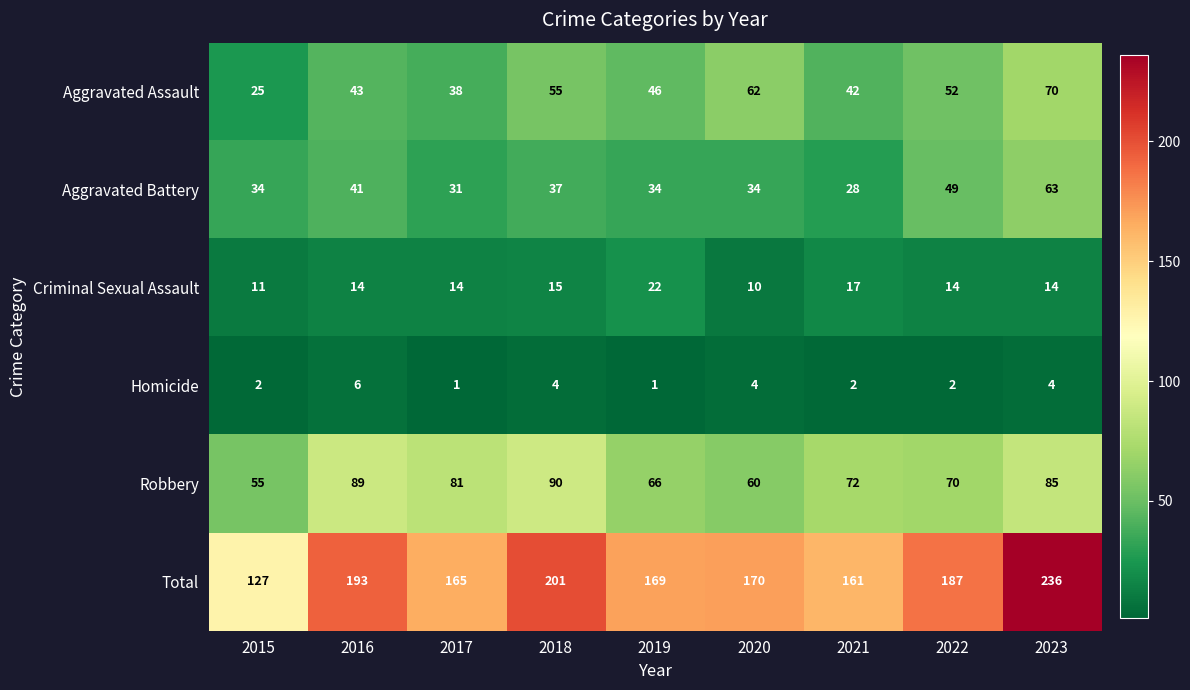

Rank the series by their maximum value, from highest to lowest.

Total, Robbery, Aggravated Assault, Aggravated Battery, Criminal Sexual Assault, Homicide